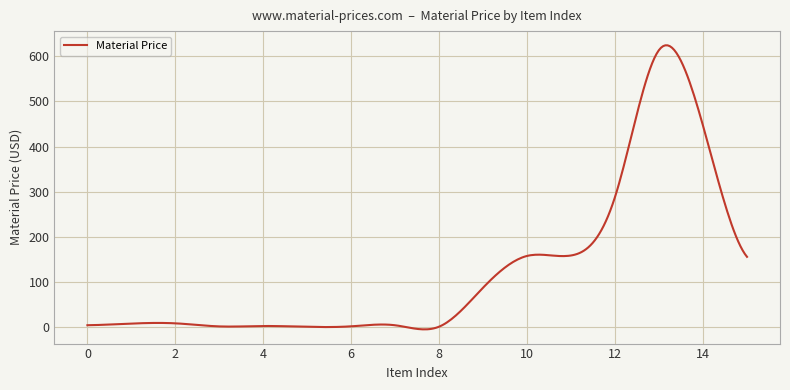

What is the maximum value shown in the chart?

623.8